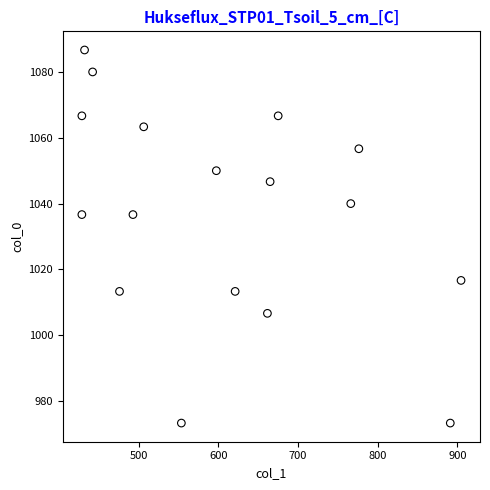

What is the range of X values (max minus min)?

475.9